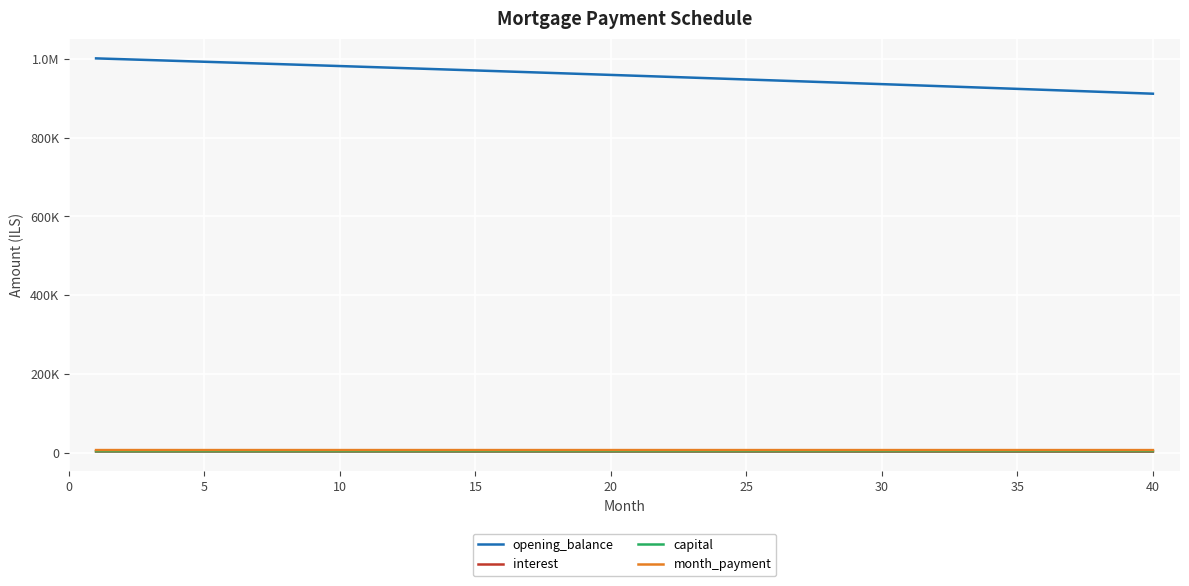

What is the average value of the opening_balance series?

957744.3